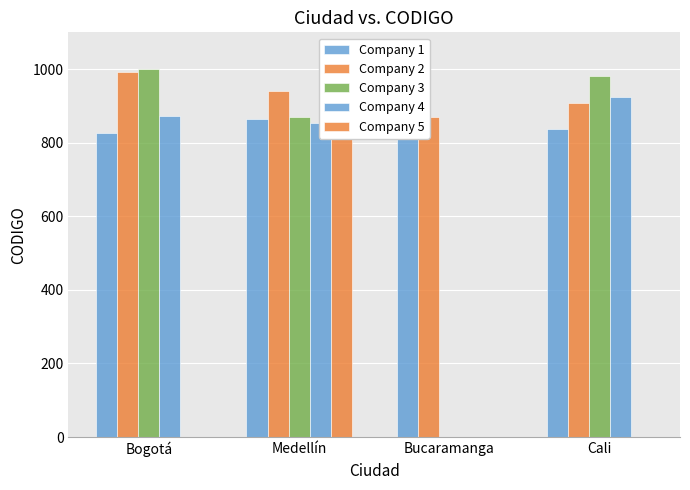

What is the difference between the maximum and minimum values in the Company 4 series?

923